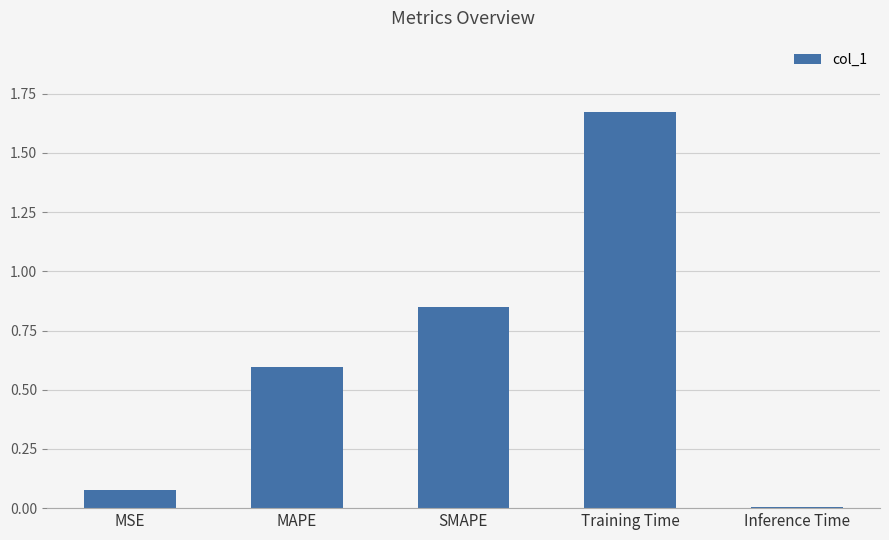

What position from the left is SMAPE?

3